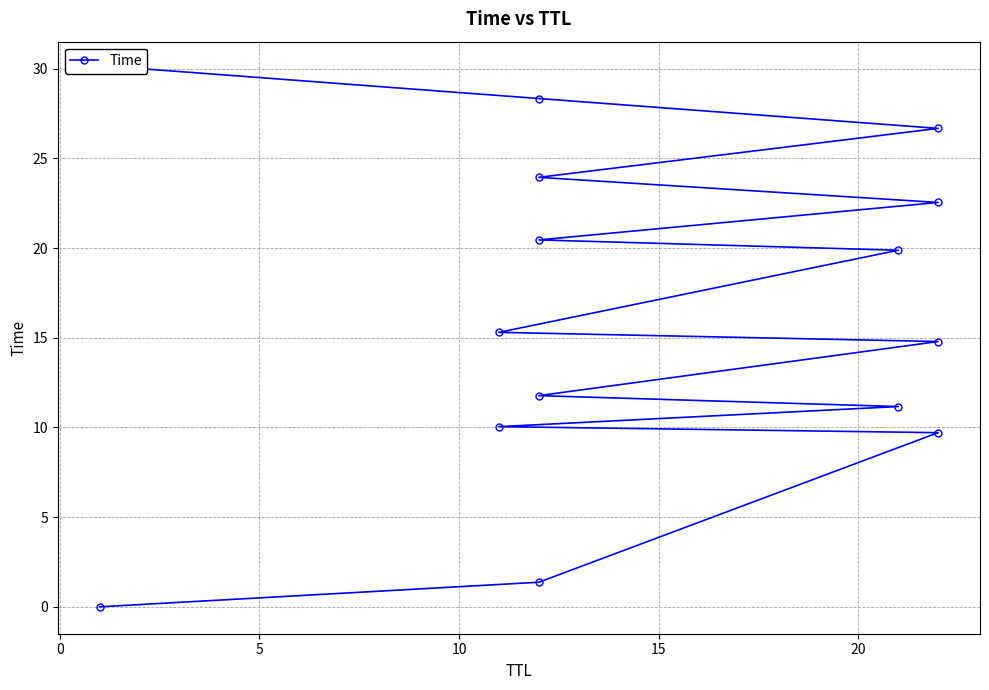

The value at 13 is 13.2. True or false?

False